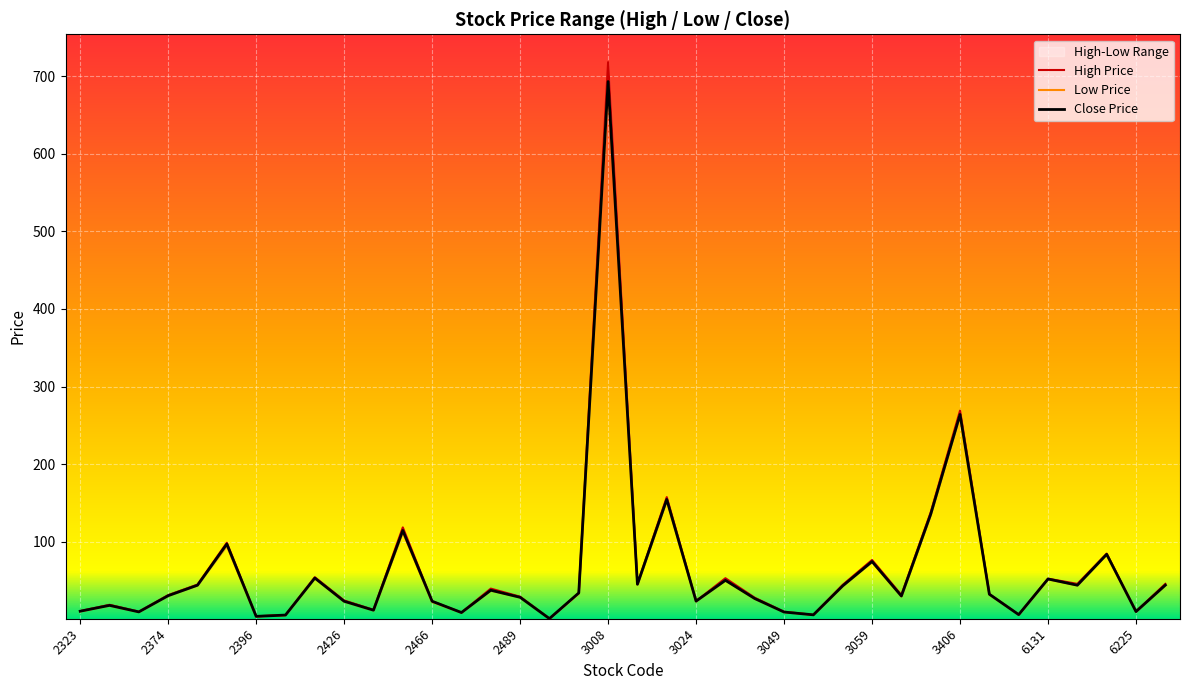

Which series has the largest range (max minus min)?

High Price